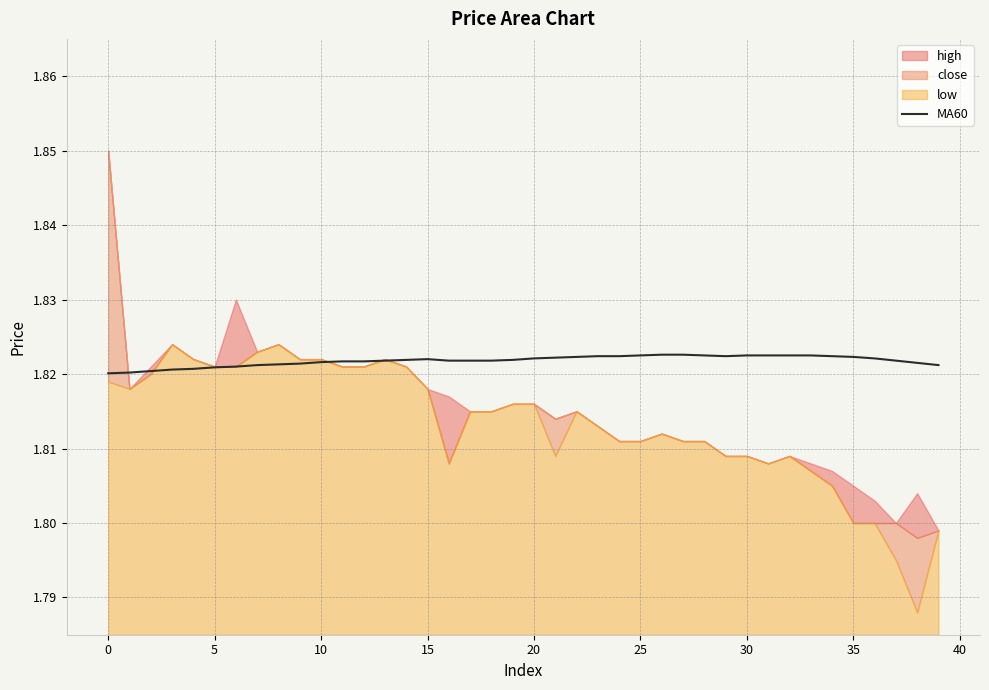

What is the minimum value shown in the chart?

1.8